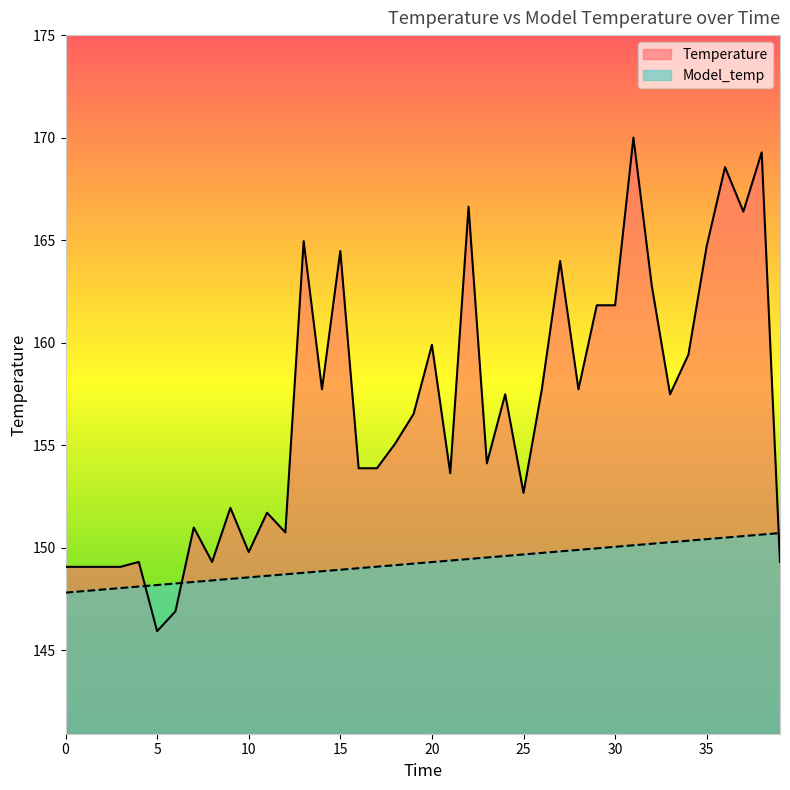

How many series are shown in this chart?

2